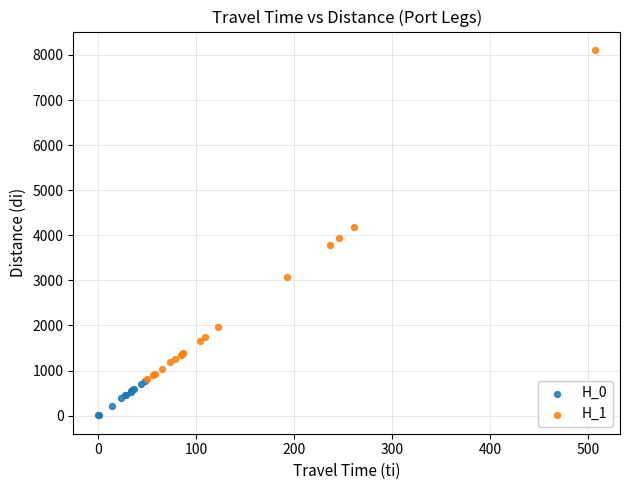

Which series contains the highest Y value?

H_1